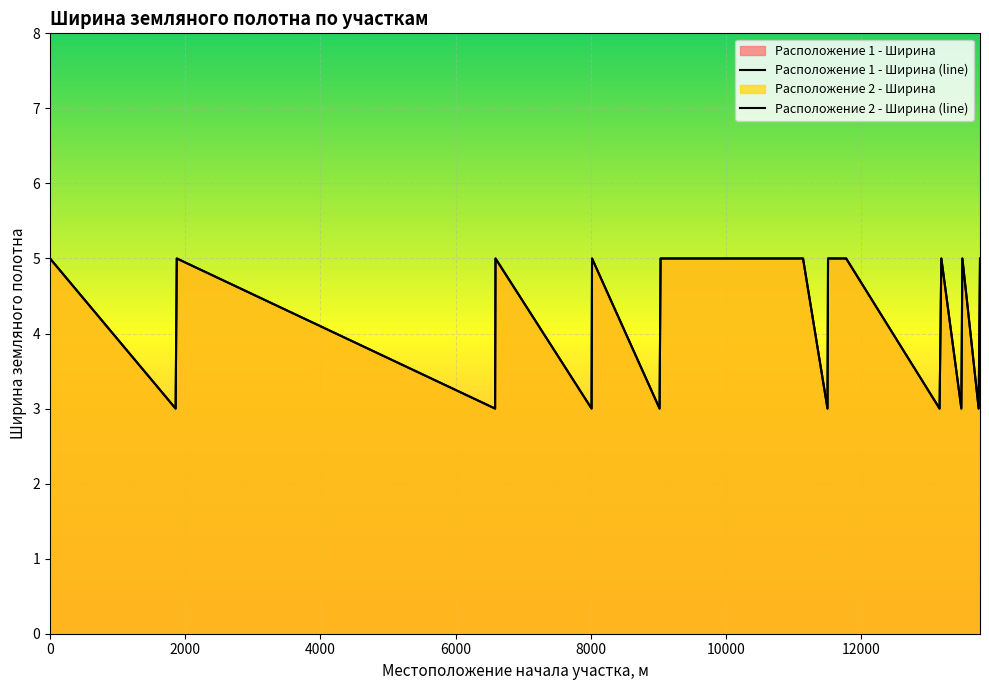

Which series changed the most between 9032 and 13481?

Расположение 1 - Ширина